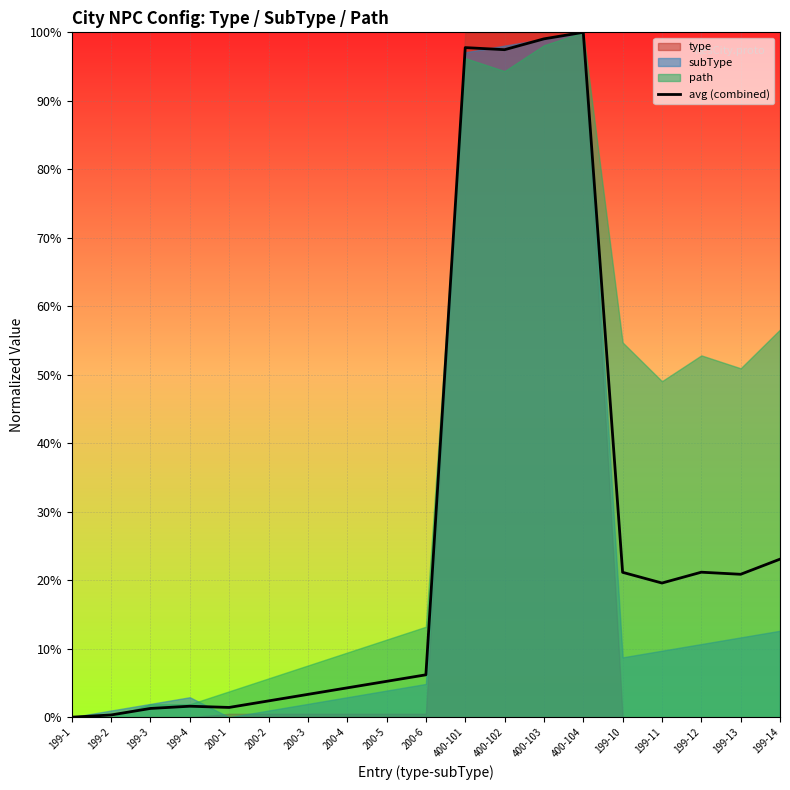

Which label corresponds to the largest value in the chart?

400-104